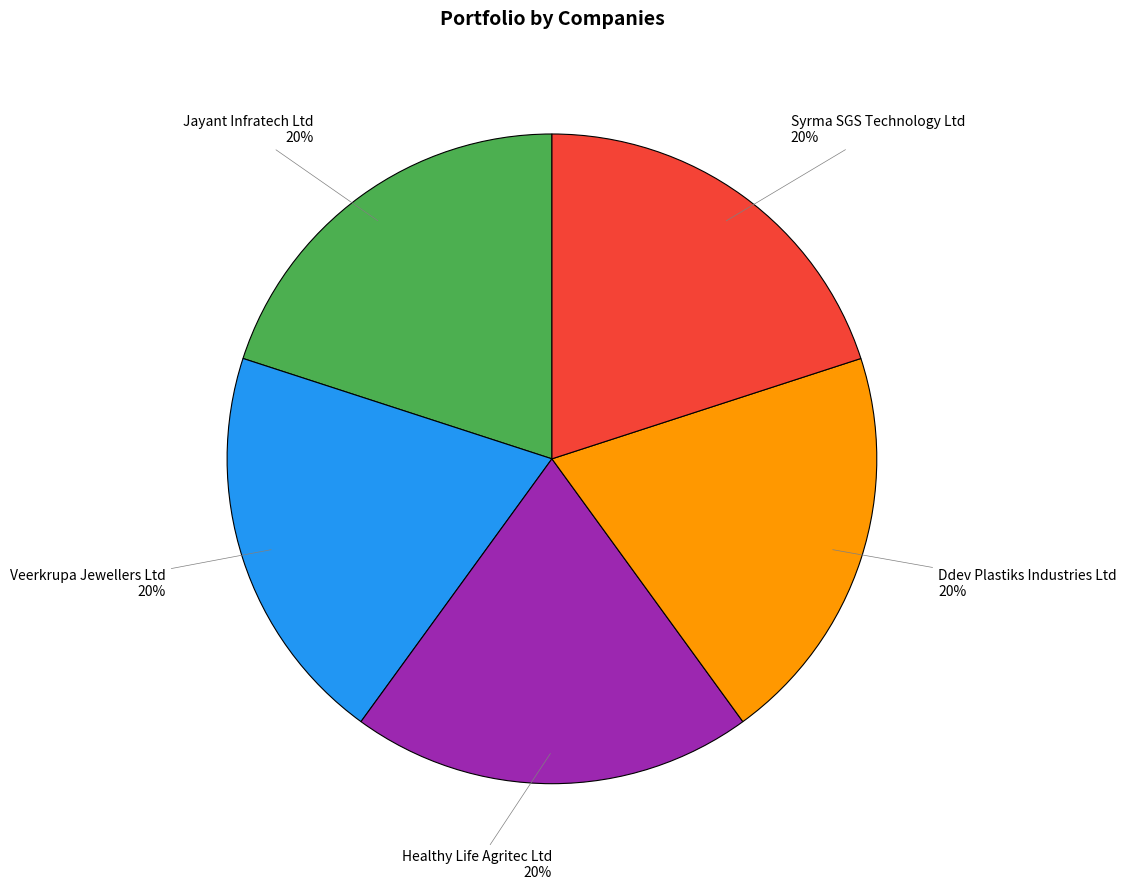

Is it true that Veerkrupa Jewellers Ltd is 20% of the pie?

True